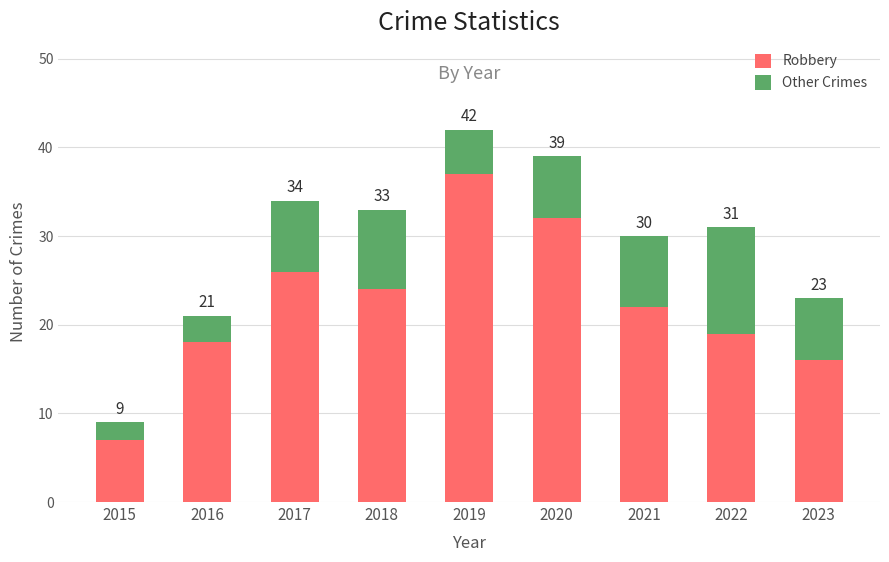

Does the chart contain stacked bars?

Yes